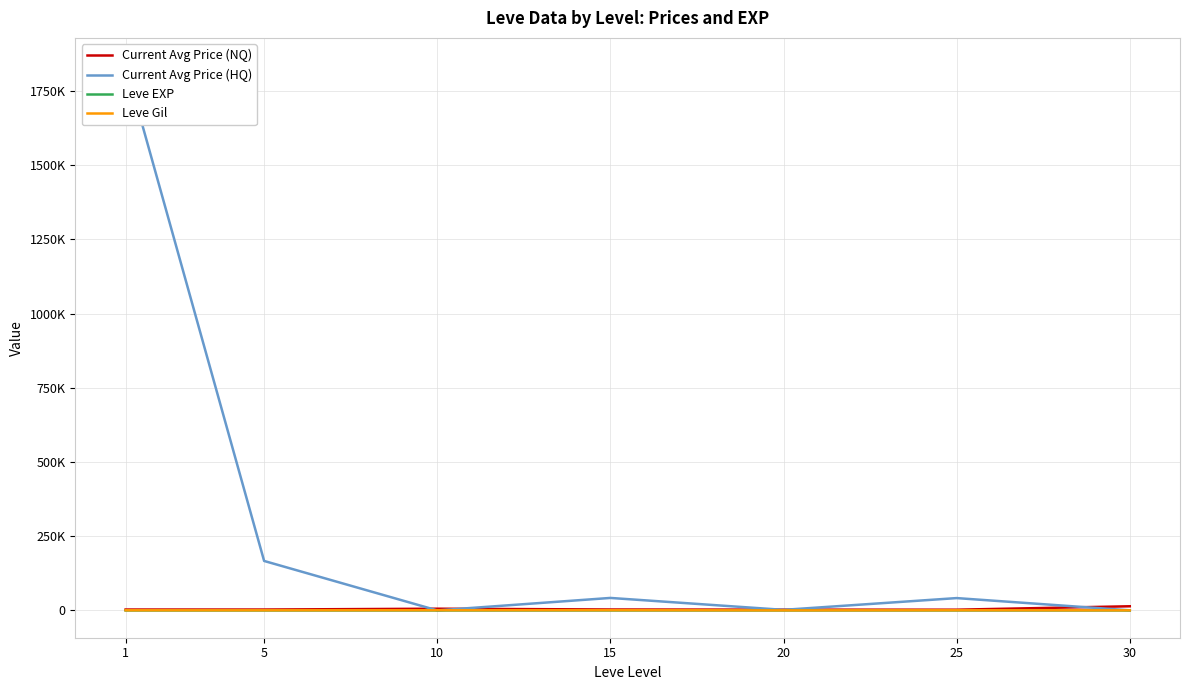

Where does the Leve EXP series first go above 22?

15